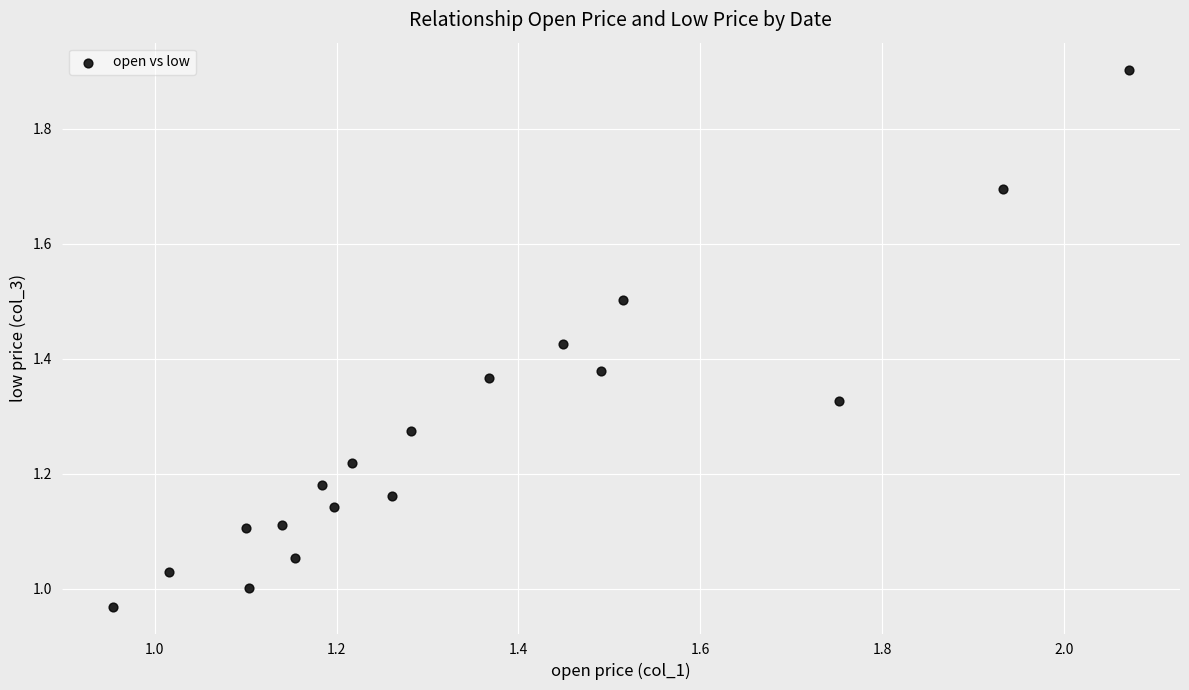

What is the range of Y values (max minus min)?

0.9